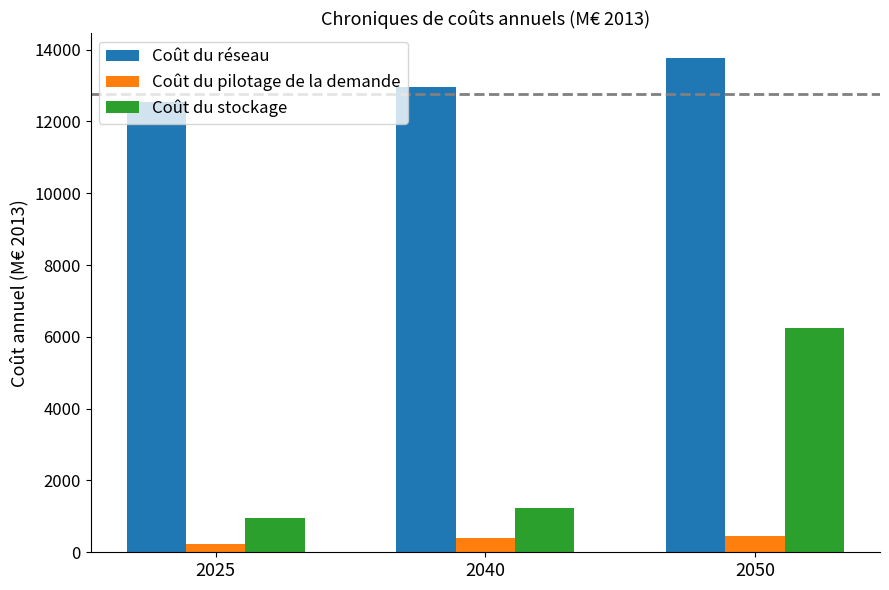

How many values in the Coût du réseau series are below 12967?

1